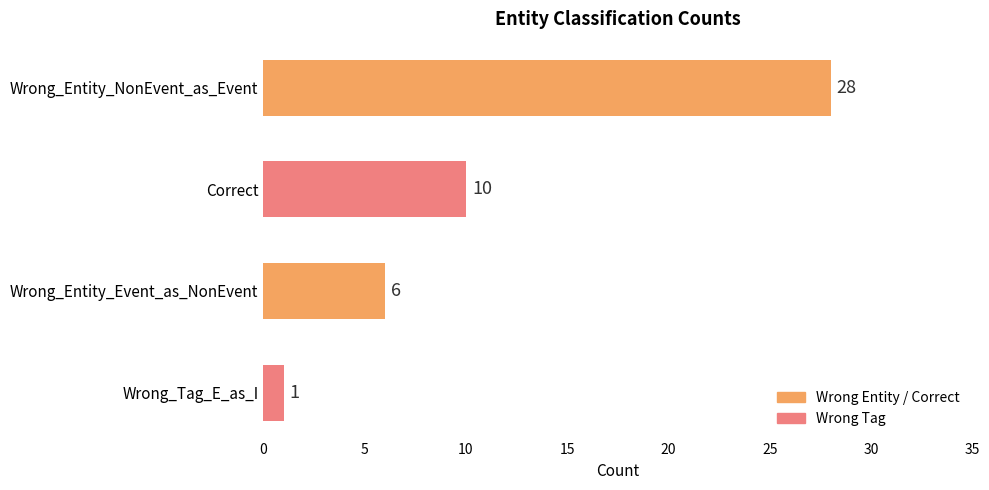

What is the sum of the values at Correct and Wrong_Tag_E_as_I?

11